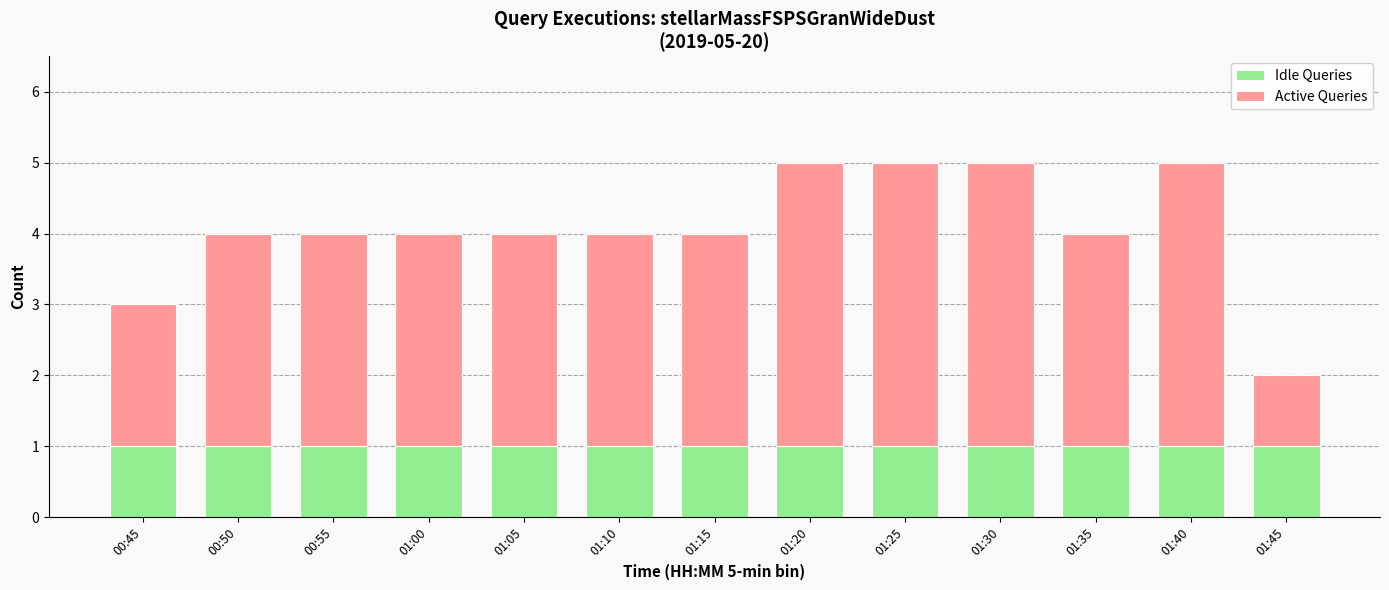

What is the minimum value for Idle Queries?

1